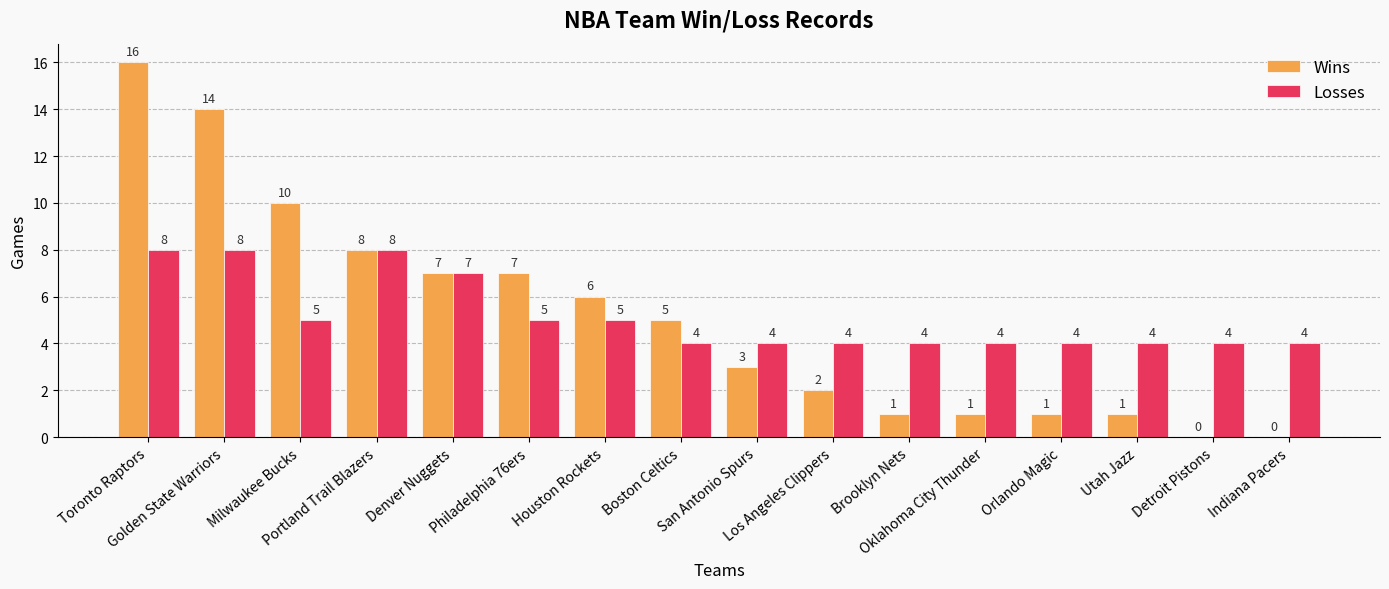

At which category is the sum across all series the highest?

Toronto Raptors